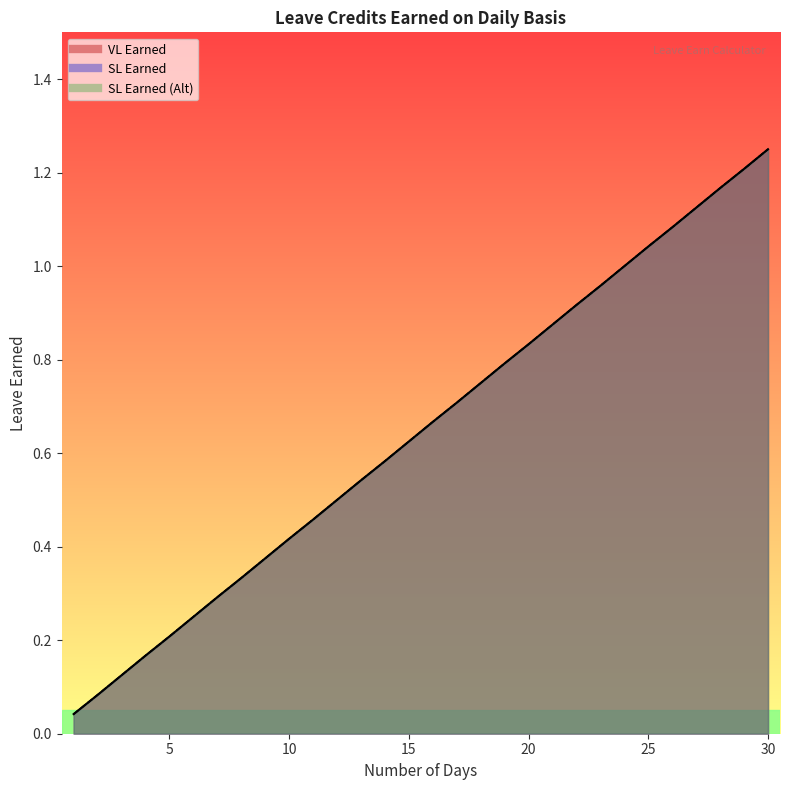

What is the value of the SL Earned (Alt) point at the 4th from the left?

0.2